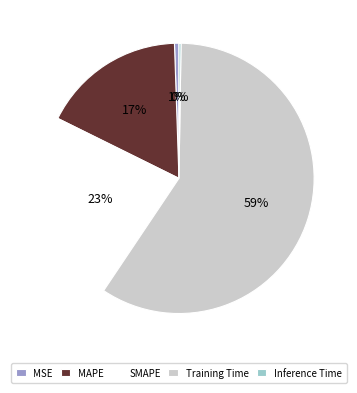

What is the largest slice in the pie chart?

Training Time